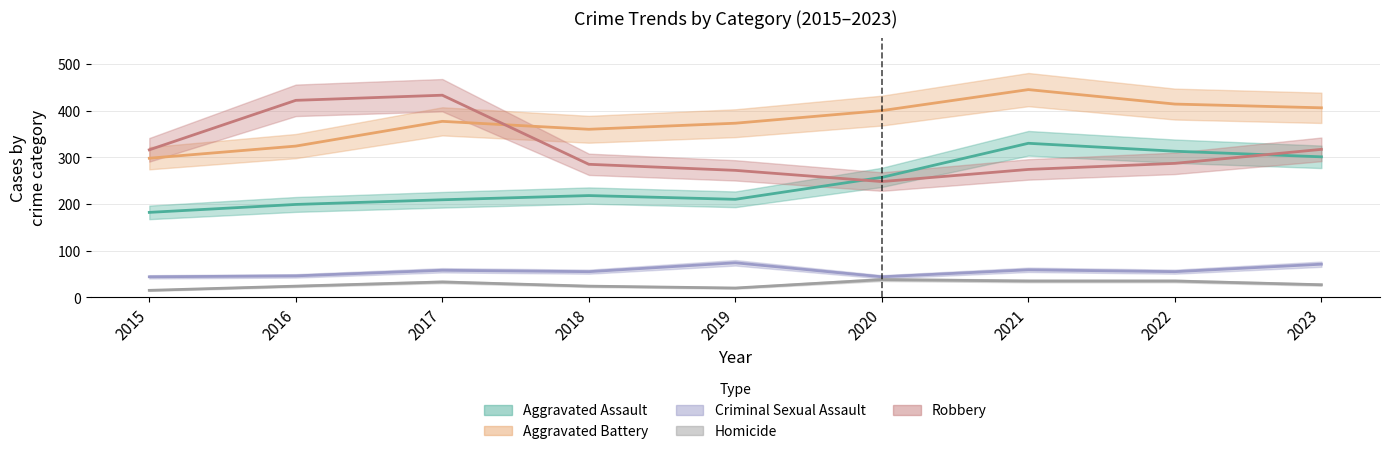

Reading right to left, transcribe all the data shown in this chart.

Aggravated Assault: 301	313	330	257	210	218	209	199	182
Aggravated Battery: 406	414	445	400	373	360	377	324	298
Criminal Sexual Assault: 71	55	59	44	74	55	58	46	44
Homicide: 27	35	35	38	20	24	33	24	15
Robbery: 317	287	274	248	272	285	433	422	316